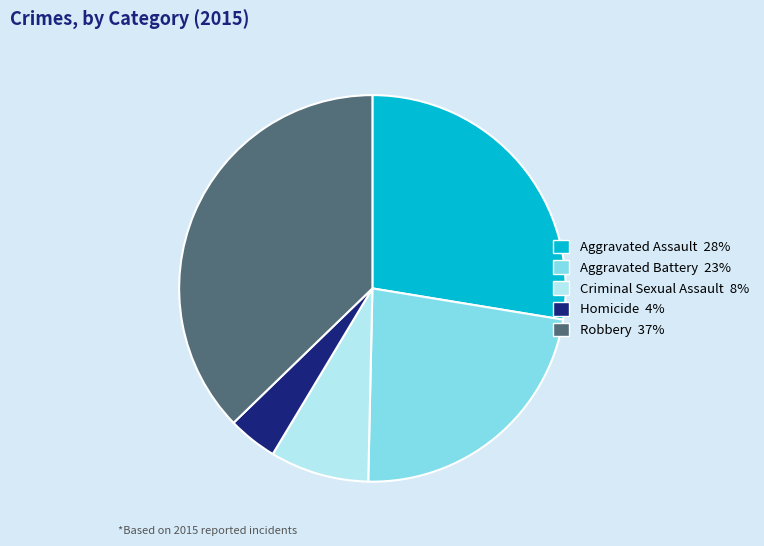

What is the largest slice in the pie chart?

Robbery